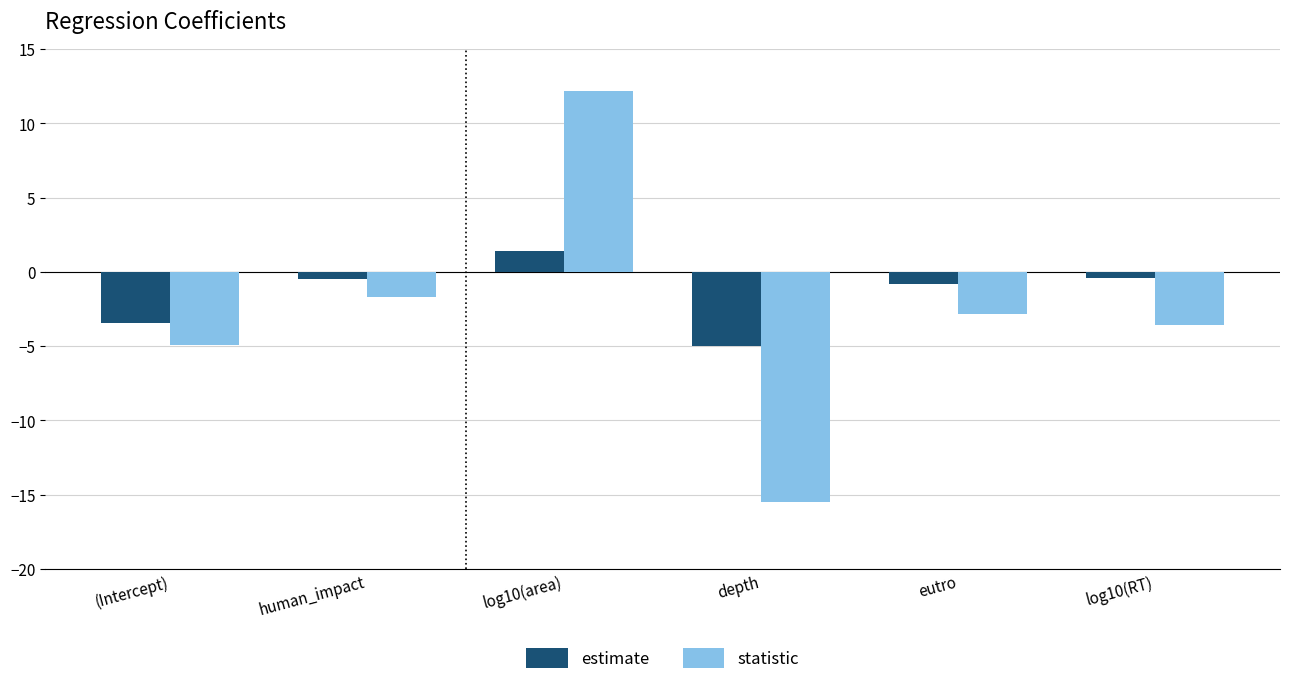

Which series changed the most between human_impact and depth?

statistic